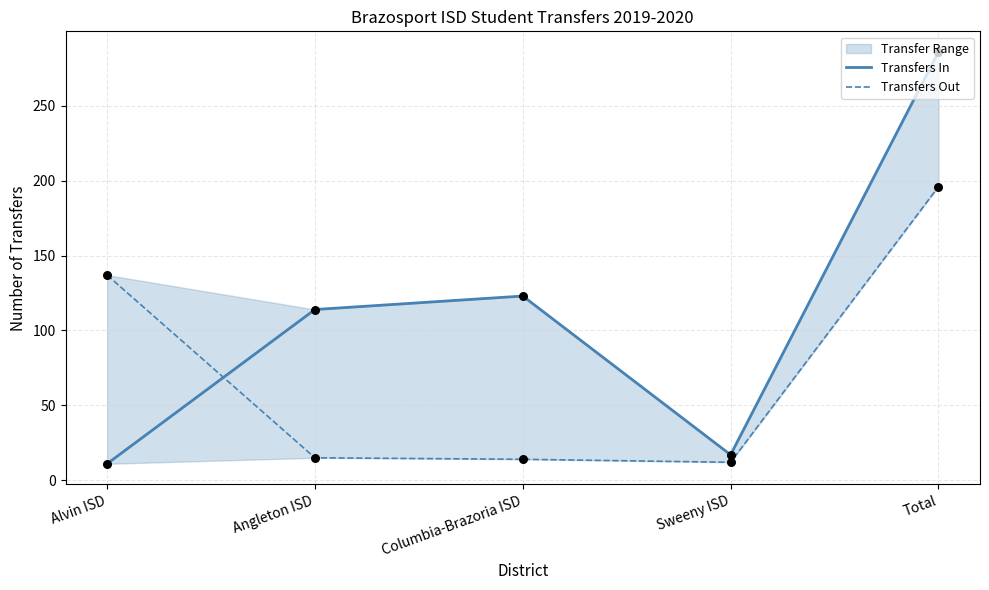

Is the value of Transfers In at Total greater than the value of Transfers Out at Angleton ISD?

Yes